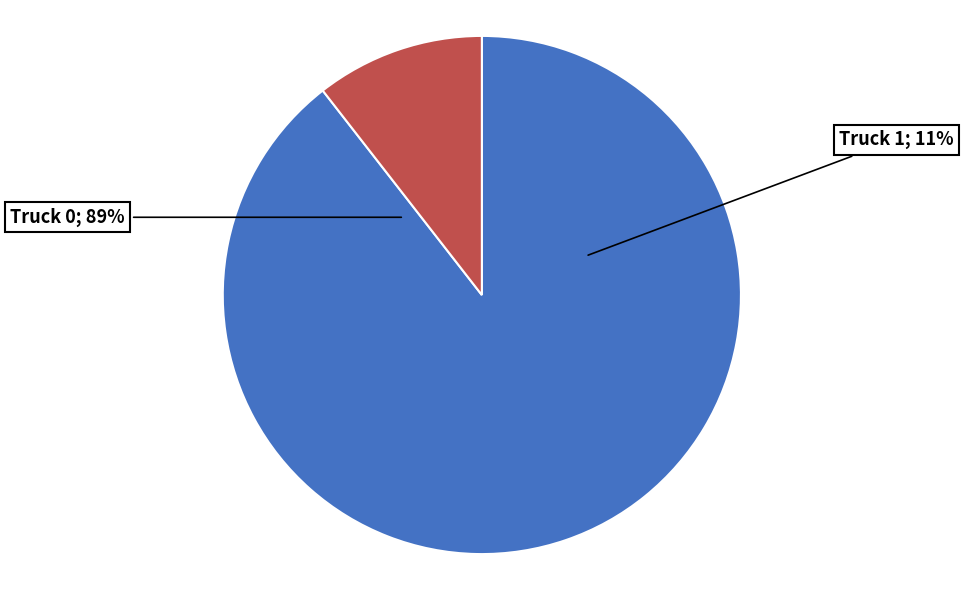

To the nearest percent, what is the average slice percentage?

50%